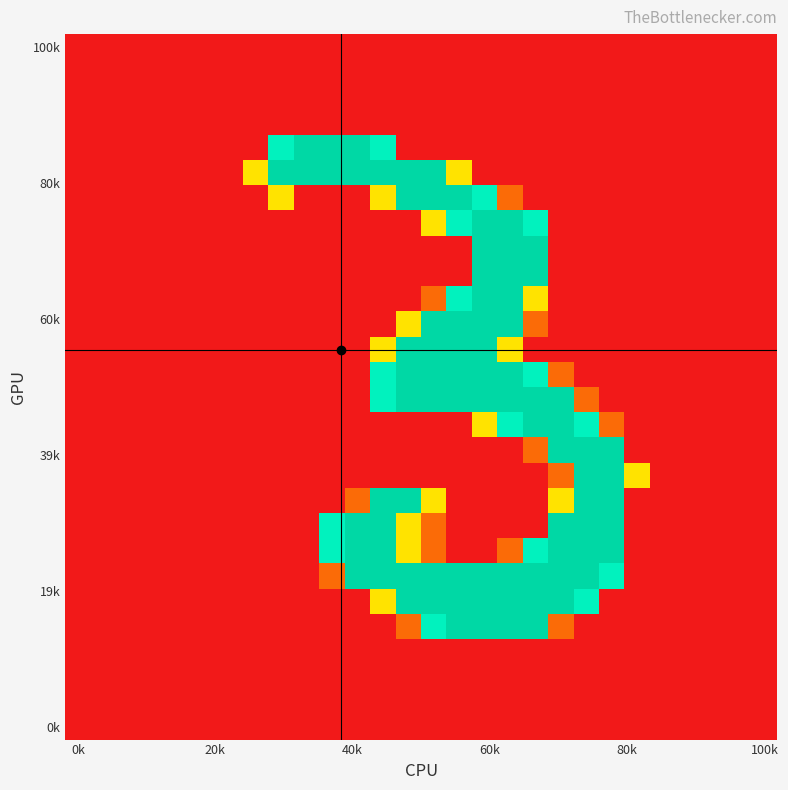

At how many categories does at least one series exceed 218?

14